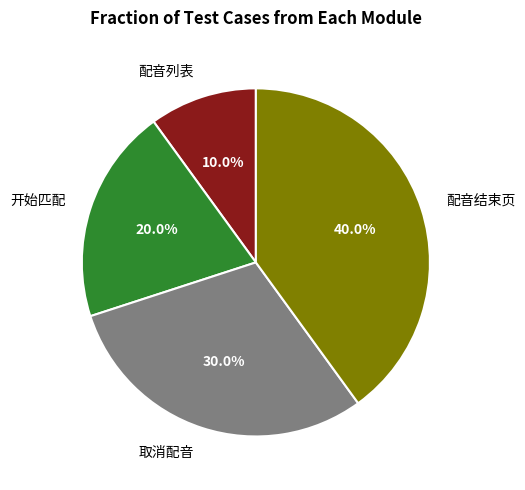

To the nearest percent, what is the difference between the 配音列表 and 开始匹配 slice percentages?

10%